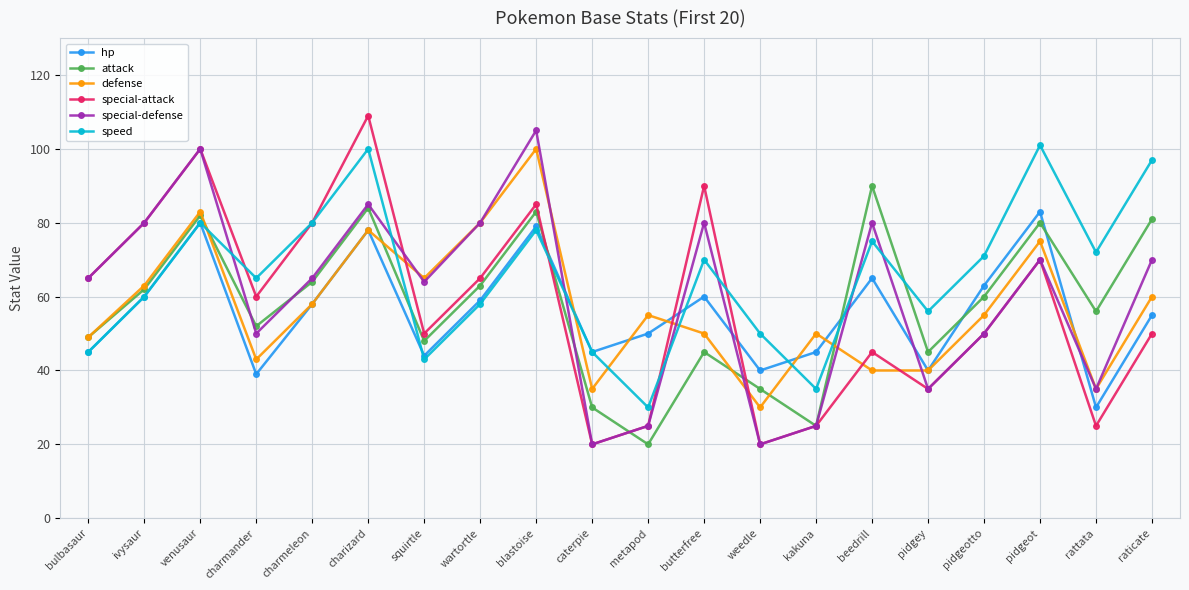

Which label corresponds to the largest value in the chart?

charizard